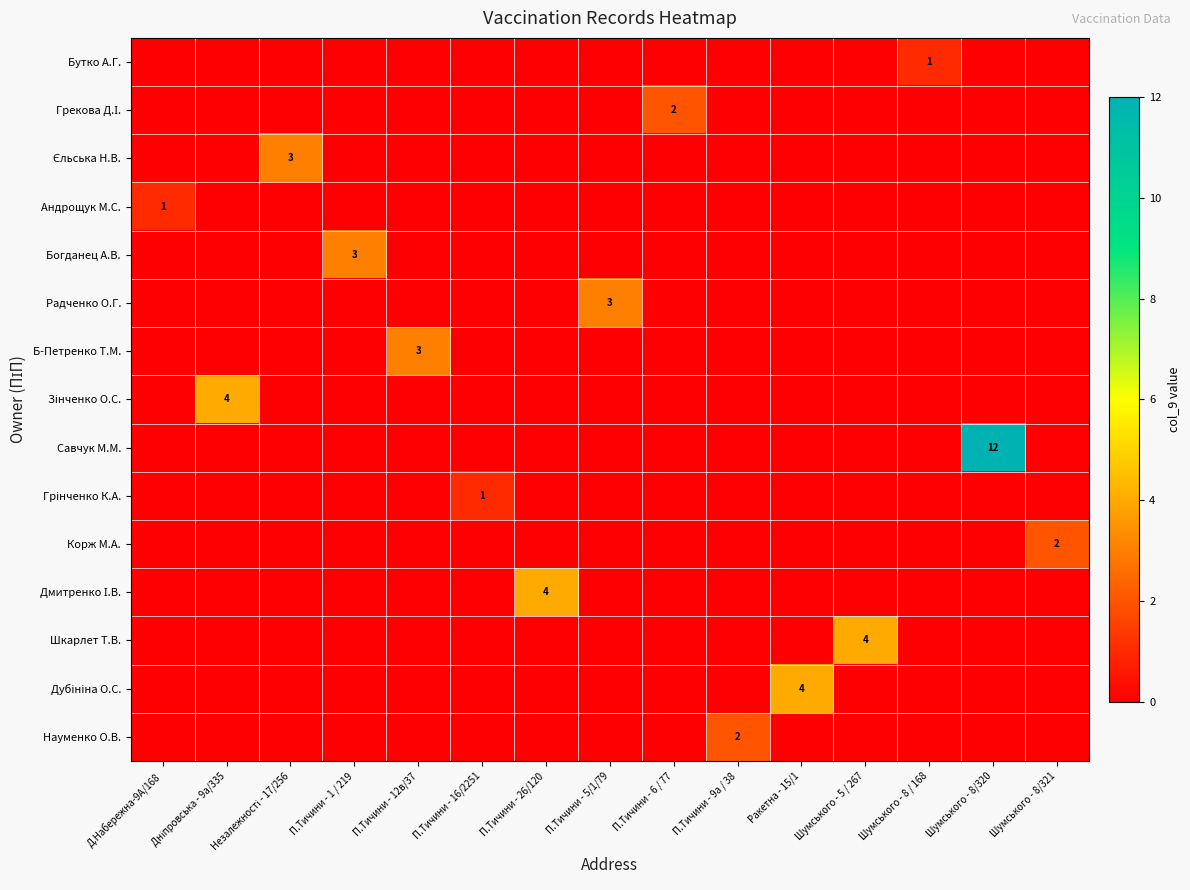

Count the row_12 values in the range 0 to 1.

14